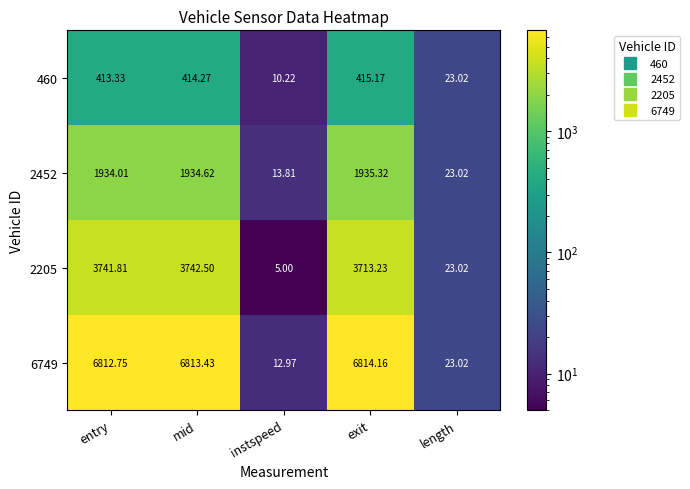

At which label does 6749 first exceed 6812?

entry